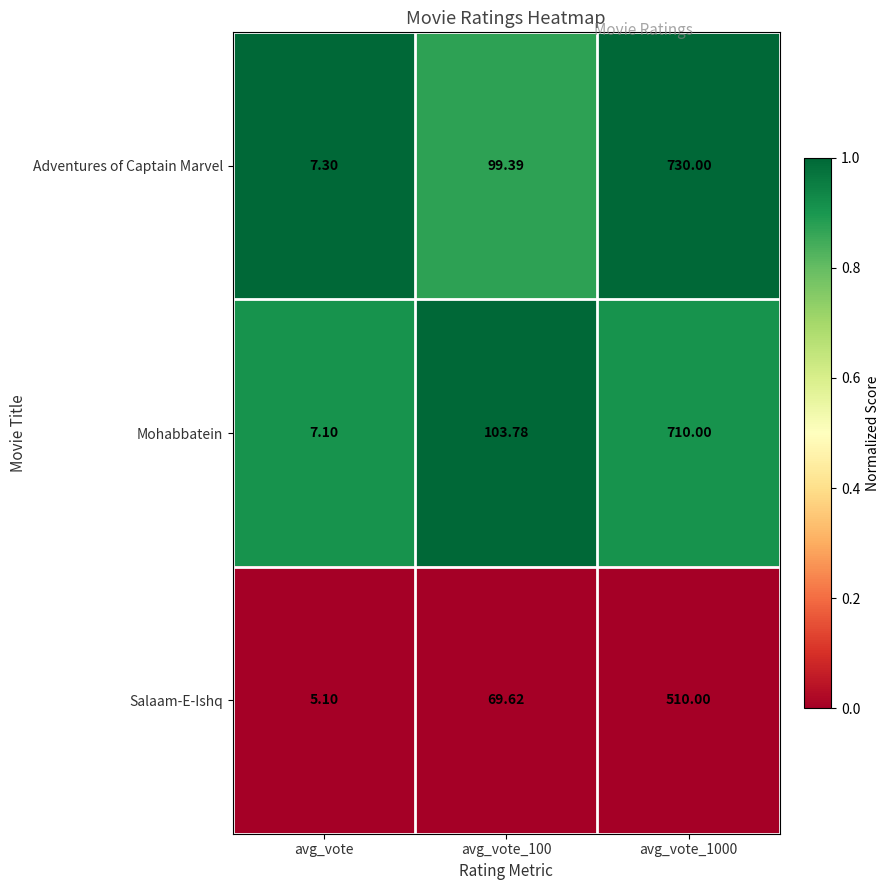

Between avg_vote_100 and avg_vote_1000, which series saw the biggest shift?

Adventures of Captain Marvel